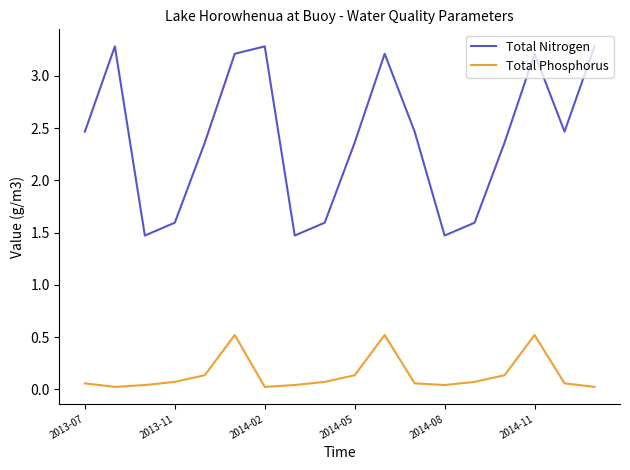

What is the minimum value for Total Nitrogen?

1.5